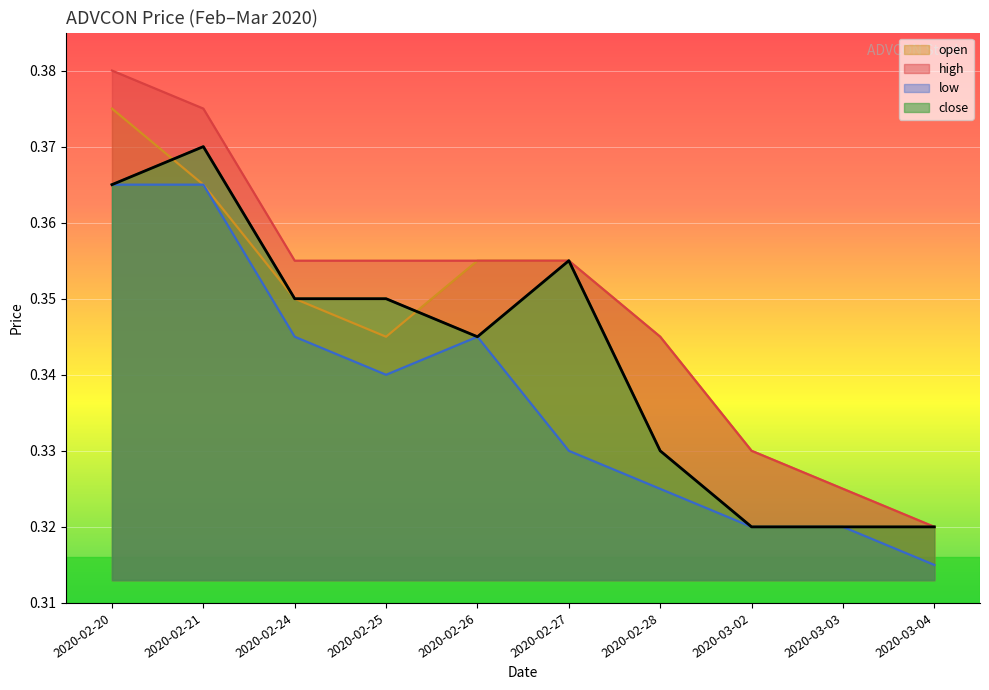

Reading left to right, what are all the values shown in this chart?

open: 2020-02-20=0.4	2020-02-21=0.4	2020-02-24=0.3	2020-02-25=0.3	2020-02-26=0.4	2020-02-27=0.4	2020-02-28=0.3	2020-03-02=0.3	2020-03-03=0.3	2020-03-04=0.3
high: 2020-02-20=0.4	2020-02-21=0.4	2020-02-24=0.4	2020-02-25=0.4	2020-02-26=0.4	2020-02-27=0.4	2020-02-28=0.3	2020-03-02=0.3	2020-03-03=0.3	2020-03-04=0.3
low: 2020-02-20=0.4	2020-02-21=0.4	2020-02-24=0.3	2020-02-25=0.3	2020-02-26=0.3	2020-02-27=0.3	2020-02-28=0.3	2020-03-02=0.3	2020-03-03=0.3	2020-03-04=0.3
close: 2020-02-20=0.4	2020-02-21=0.4	2020-02-24=0.3	2020-02-25=0.3	2020-02-26=0.3	2020-02-27=0.4	2020-02-28=0.3	2020-03-02=0.3	2020-03-03=0.3	2020-03-04=0.3